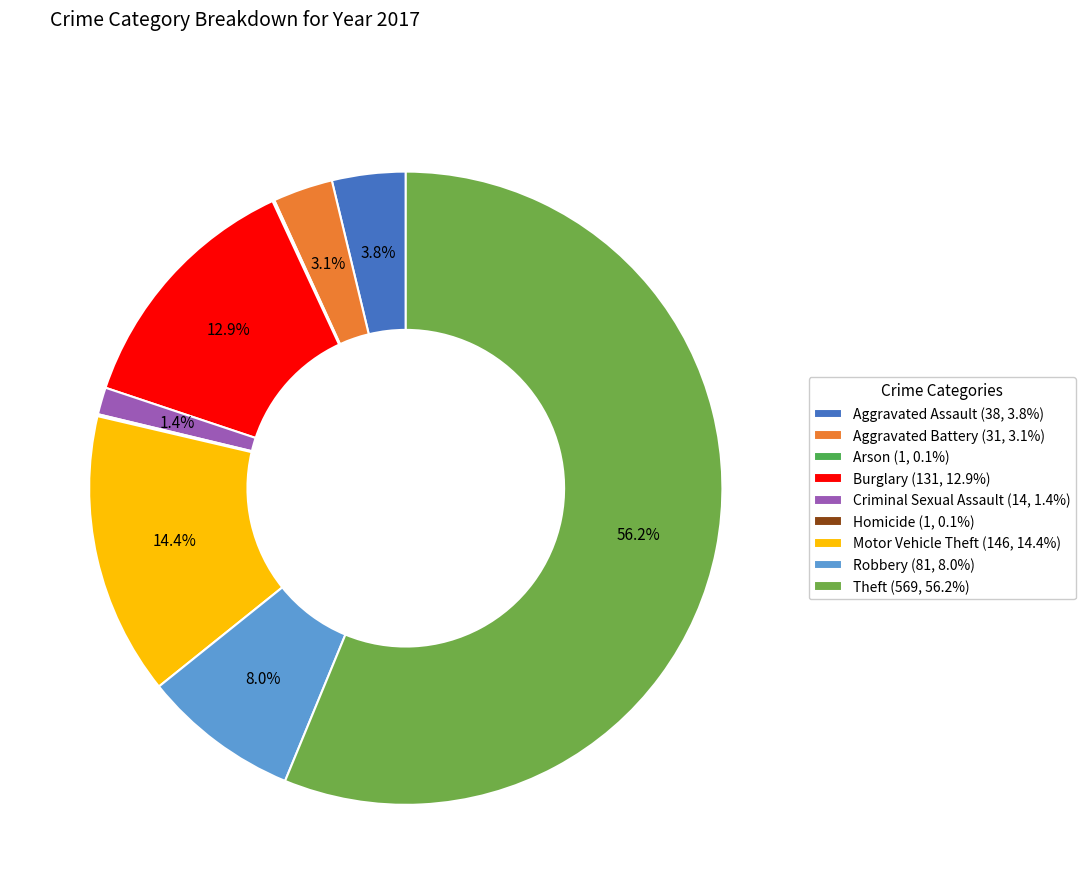

To the nearest percent, what percentage of the pie is Robbery?

8%